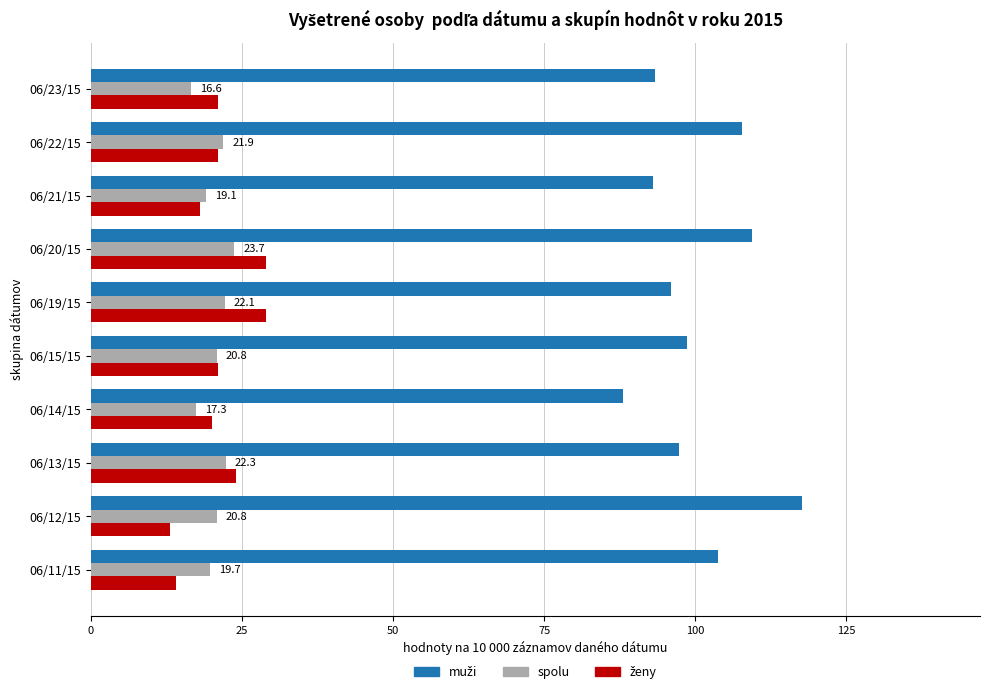

At which category is the sum across all series the highest?

06/20/15